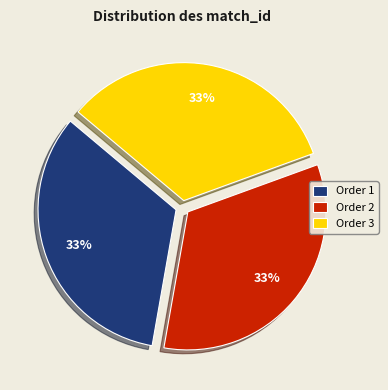

What is the ratio of the value at Order 3 to the value at Order 2?

1.0